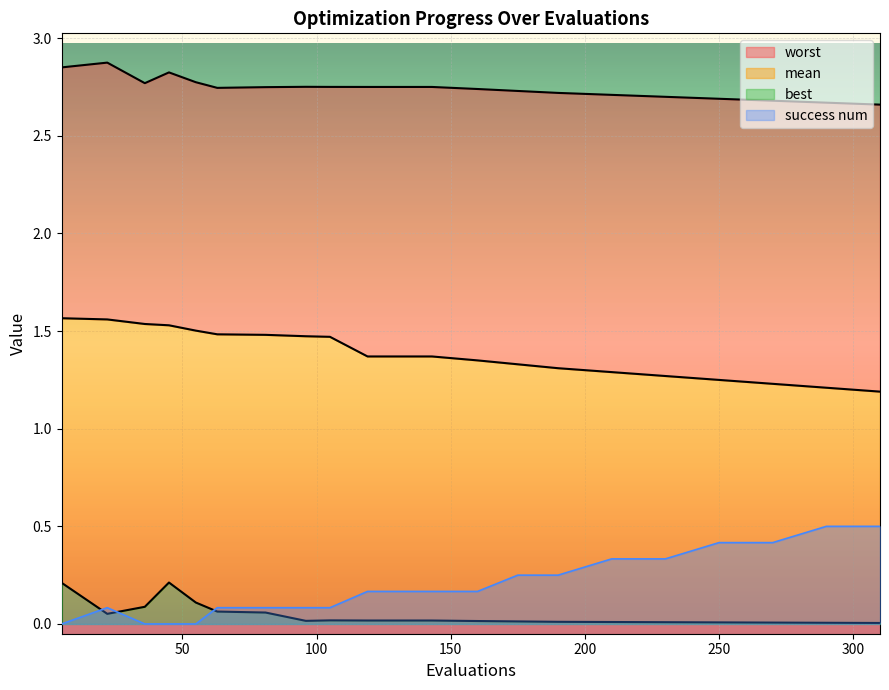

What is the sum of all best line values?

0.9